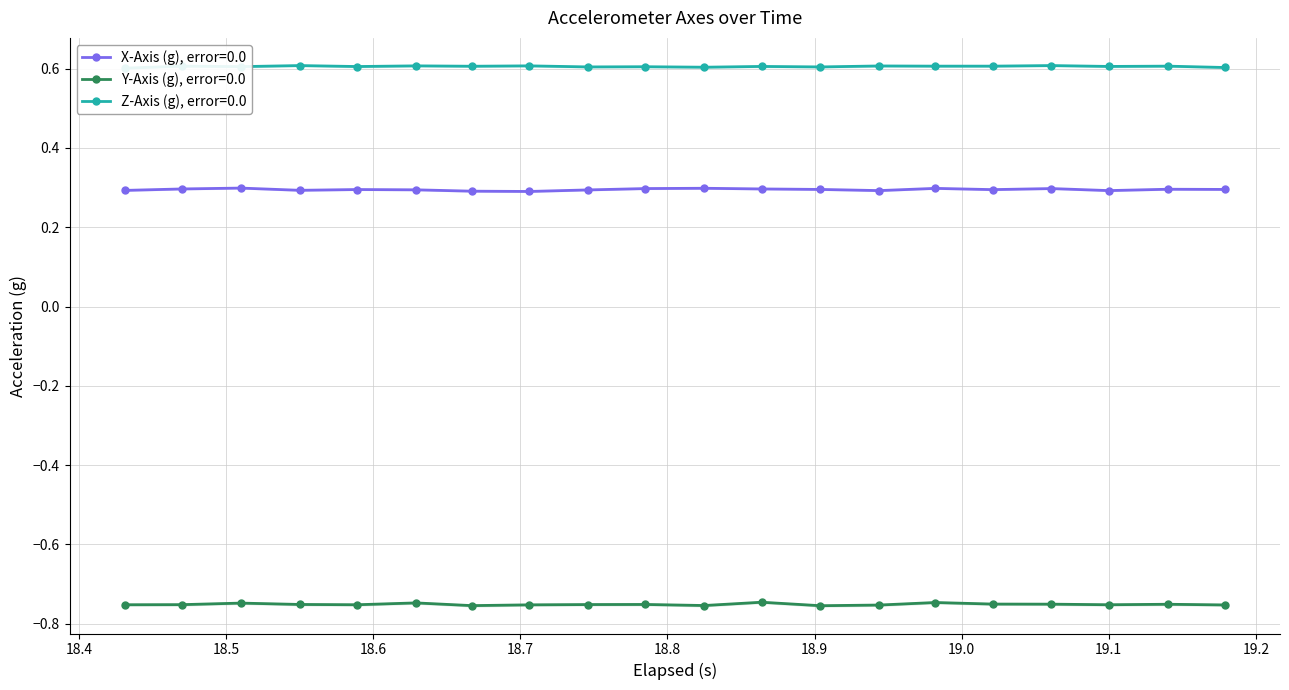

What is the maximum value for X-Axis (g), error=0.0?

0.3